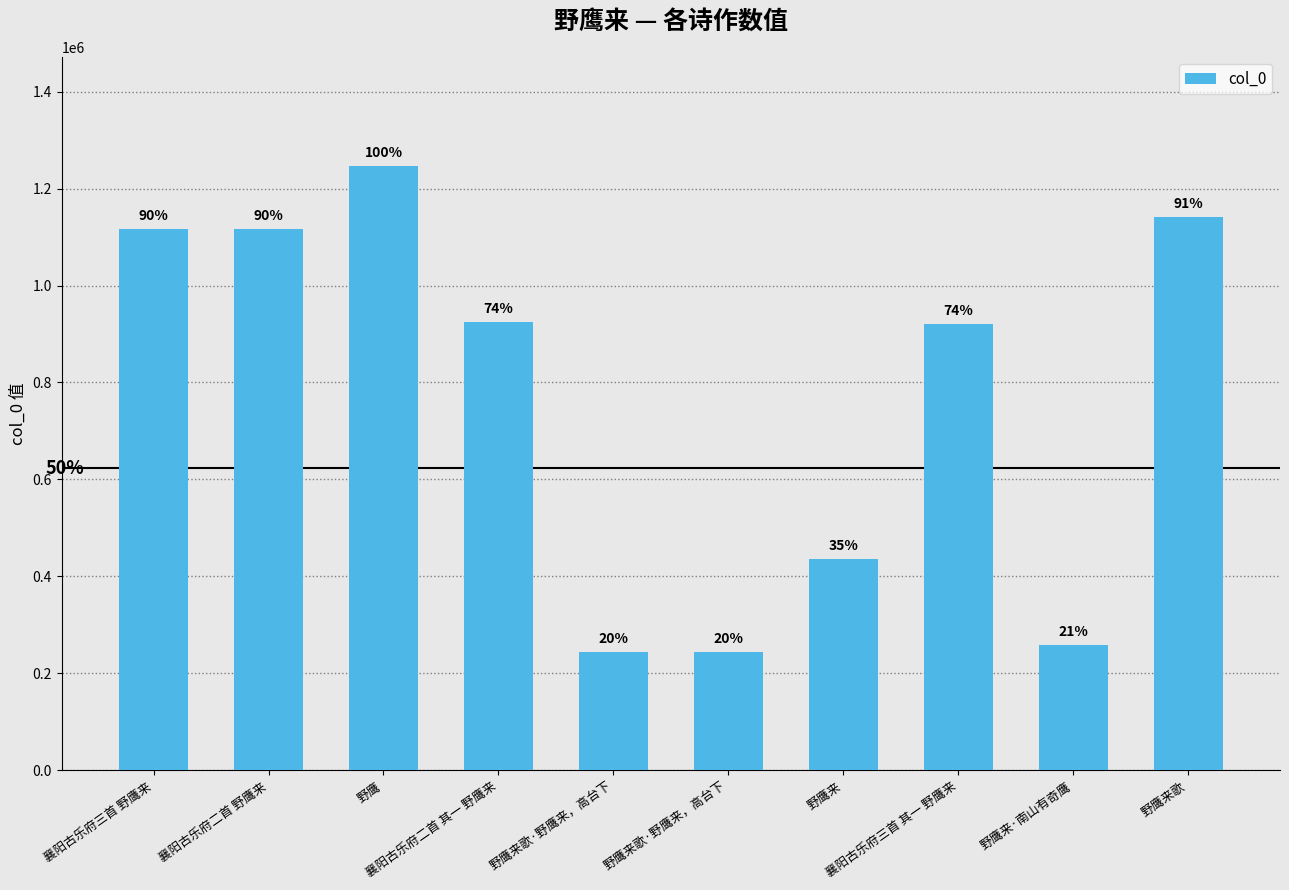

How many bars are there in total?

10